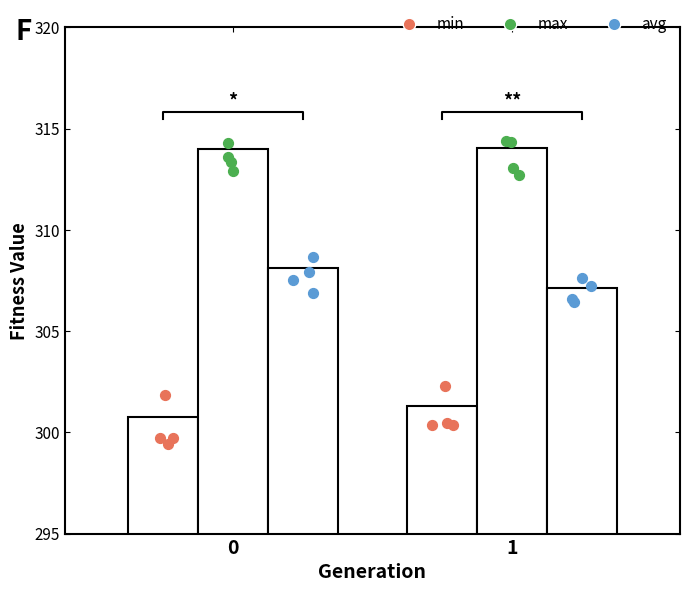

Which series contains the lowest Y value?

min